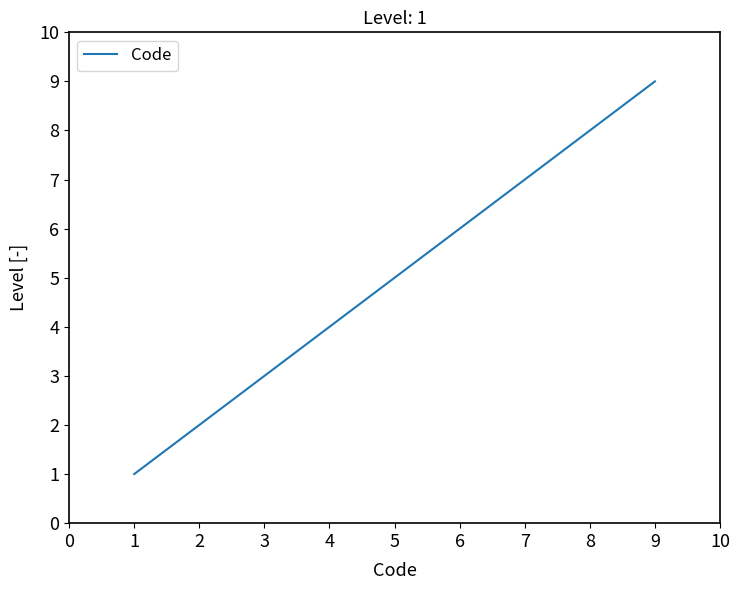

What is the difference between the maximum and minimum values?

8